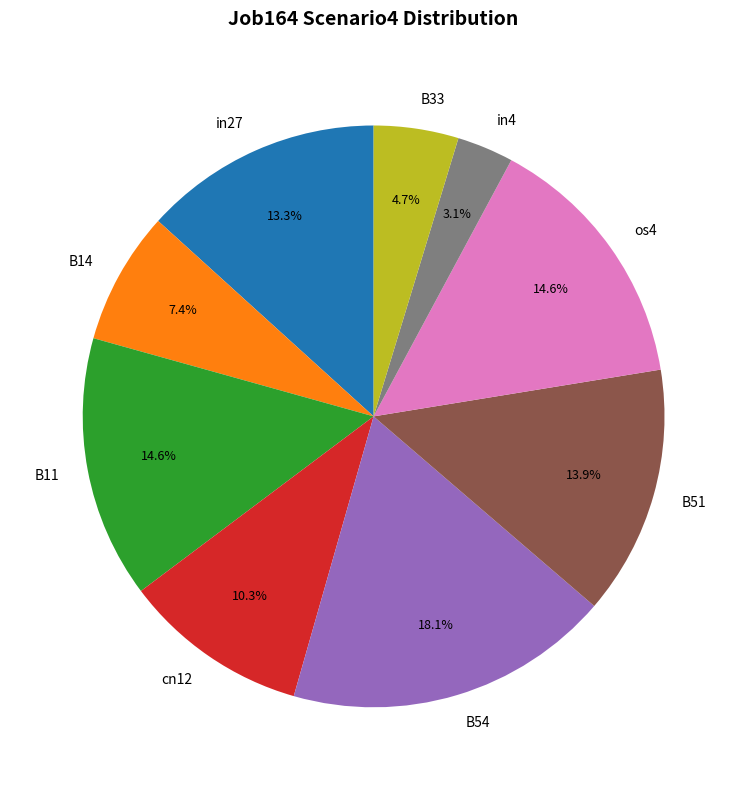

True or false: B54 accounts for 18% of the total.

True